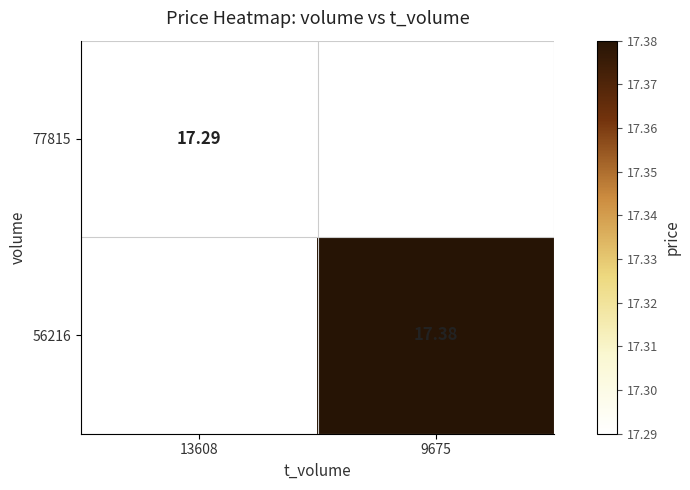

Which series has the widest spread of values?

77815